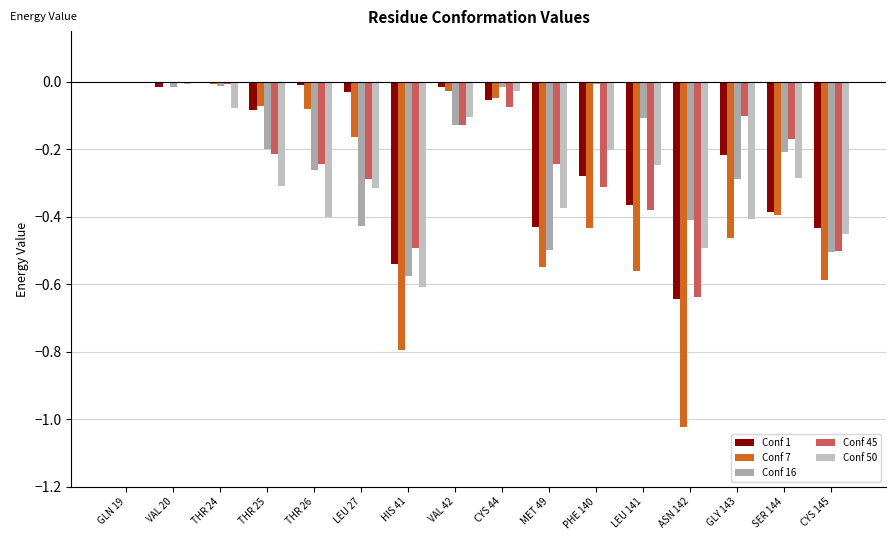

What is the label of the 7th bar from the right?

MET 49